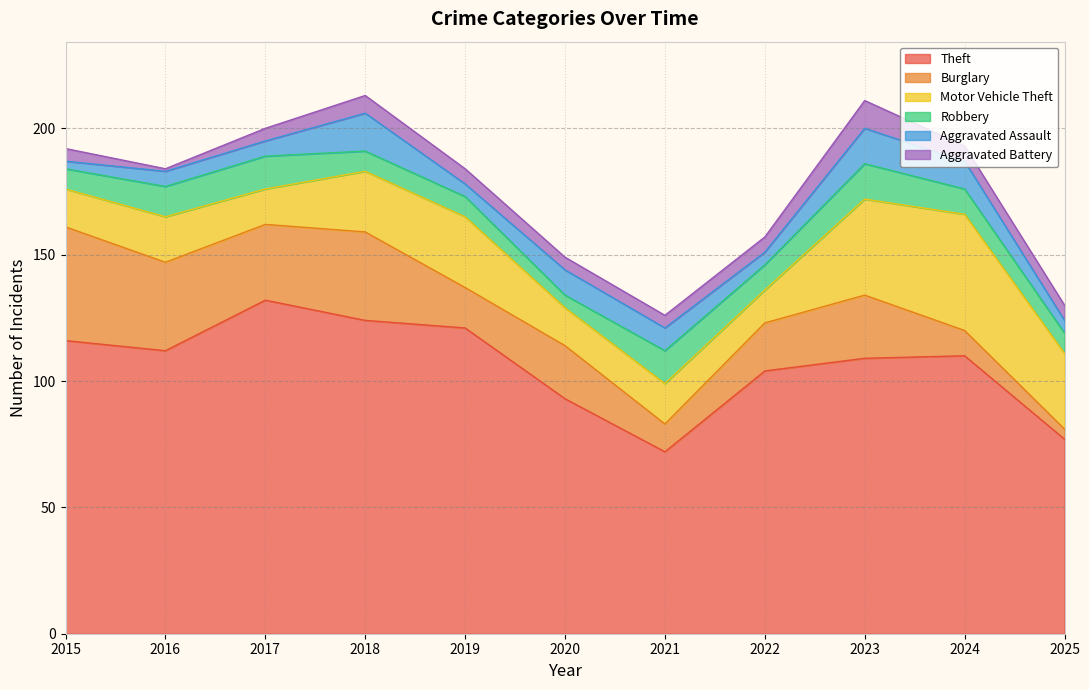

True or false: Aggravated Assault and Burglary intersect in this chart.

True